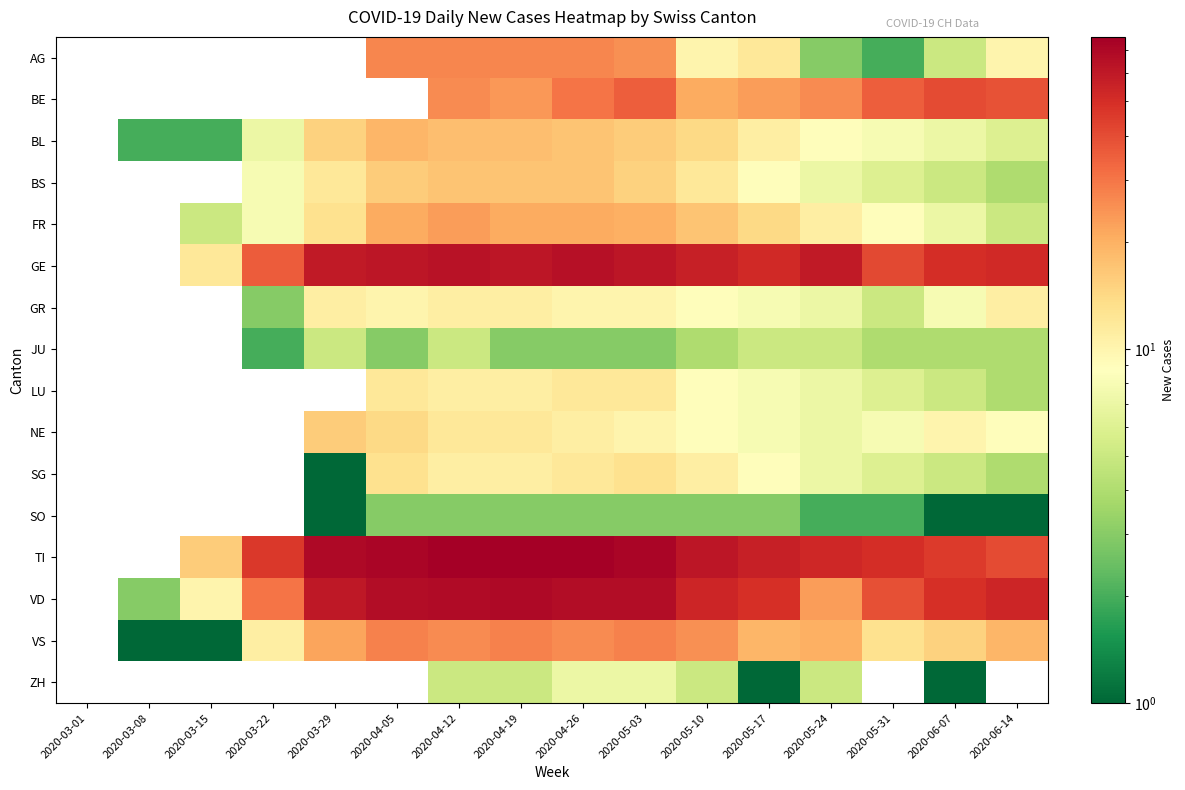

Reading left to right, transcribe all the data shown in this chart.

AG: 2020-03-01=0	2020-03-08=0	2020-03-15=0	2020-03-22=0	2020-03-29=0	2020-04-05=27	2020-04-12=27	2020-04-19=27	2020-04-26=27	2020-05-03=25	2020-05-10=10	2020-05-17=12	2020-05-24=3	2020-05-31=2	2020-06-07=5	2020-06-14=10
BE: 2020-03-01=0	2020-03-08=0	2020-03-15=0	2020-03-22=0	2020-03-29=0	2020-04-05=0	2020-04-12=26	2020-04-19=24	2020-04-26=30	2020-05-03=35	2020-05-10=21	2020-05-17=23	2020-05-24=26	2020-05-31=35	2020-06-07=40	2020-06-14=38
BL: 2020-03-01=0	2020-03-08=2	2020-03-15=2	2020-03-22=7	2020-03-29=15	2020-04-05=19	2020-04-12=18	2020-04-19=18	2020-04-26=17	2020-05-03=16	2020-05-10=14	2020-05-17=11	2020-05-24=9	2020-05-31=8	2020-06-07=7	2020-06-14=6
BS: 2020-03-01=0	2020-03-08=0	2020-03-15=0	2020-03-22=8	2020-03-29=12	2020-04-05=16	2020-04-12=17	2020-04-19=17	2020-04-26=17	2020-05-03=15	2020-05-10=12	2020-05-17=9	2020-05-24=7	2020-05-31=6	2020-06-07=5	2020-06-14=4
FR: 2020-03-01=0	2020-03-08=0	2020-03-15=5	2020-03-22=8	2020-03-29=13	2020-04-05=21	2020-04-12=23	2020-04-19=21	2020-04-26=21	2020-05-03=20	2020-05-10=17	2020-05-17=14	2020-05-24=11	2020-05-31=9	2020-06-07=7	2020-06-14=5
GE: 2020-03-01=0	2020-03-08=0	2020-03-15=12	2020-03-22=36	2020-03-29=59	2020-04-05=61	2020-04-12=64	2020-04-19=62	2020-04-26=65	2020-05-03=61	2020-05-10=57	2020-05-17=52	2020-05-24=59	2020-05-31=41	2020-06-07=50	2020-06-14=52
GR: 2020-03-01=0	2020-03-08=0	2020-03-15=0	2020-03-22=3	2020-03-29=11	2020-04-05=10	2020-04-12=11	2020-04-19=11	2020-04-26=10	2020-05-03=10	2020-05-10=9	2020-05-17=8	2020-05-24=7	2020-05-31=5	2020-06-07=8	2020-06-14=11
JU: 2020-03-01=0	2020-03-08=0	2020-03-15=0	2020-03-22=2	2020-03-29=5	2020-04-05=3	2020-04-12=5	2020-04-19=3	2020-04-26=3	2020-05-03=3	2020-05-10=4	2020-05-17=5	2020-05-24=5	2020-05-31=4	2020-06-07=4	2020-06-14=4
LU: 2020-03-01=0	2020-03-08=0	2020-03-15=0	2020-03-22=0	2020-03-29=0	2020-04-05=12	2020-04-12=11	2020-04-19=11	2020-04-26=12	2020-05-03=12	2020-05-10=9	2020-05-17=8	2020-05-24=7	2020-05-31=6	2020-06-07=5	2020-06-14=4
NE: 2020-03-01=0	2020-03-08=0	2020-03-15=0	2020-03-22=0	2020-03-29=16	2020-04-05=14	2020-04-12=12	2020-04-19=12	2020-04-26=11	2020-05-03=10	2020-05-10=9	2020-05-17=8	2020-05-24=7	2020-05-31=8	2020-06-07=10	2020-06-14=9
SG: 2020-03-01=0	2020-03-08=0	2020-03-15=0	2020-03-22=0	2020-03-29=1	2020-04-05=13	2020-04-12=11	2020-04-19=11	2020-04-26=12	2020-05-03=13	2020-05-10=11	2020-05-17=9	2020-05-24=7	2020-05-31=6	2020-06-07=5	2020-06-14=4
SO: 2020-03-01=0	2020-03-08=0	2020-03-15=0	2020-03-22=0	2020-03-29=1	2020-04-05=3	2020-04-12=3	2020-04-19=3	2020-04-26=3	2020-05-03=3	2020-05-10=3	2020-05-17=3	2020-05-24=2	2020-05-31=2	2020-06-07=1	2020-06-14=1
TI: 2020-03-01=0	2020-03-08=0	2020-03-15=16	2020-03-22=46	2020-03-29=69	2020-04-05=72	2020-04-12=76	2020-04-19=75	2020-04-26=75	2020-05-03=72	2020-05-10=61	2020-05-17=57	2020-05-24=53	2020-05-31=50	2020-06-07=45	2020-06-14=40
VD: 2020-03-01=0	2020-03-08=3	2020-03-15=10	2020-03-22=30	2020-03-29=60	2020-04-05=67	2020-04-12=68	2020-04-19=69	2020-04-26=67	2020-05-03=67	2020-05-10=54	2020-05-17=49	2020-05-24=23	2020-05-31=39	2020-06-07=49	2020-06-14=54
VS: 2020-03-01=0	2020-03-08=1	2020-03-15=1	2020-03-22=11	2020-03-29=22	2020-04-05=28	2020-04-12=26	2020-04-19=28	2020-04-26=26	2020-05-03=28	2020-05-10=25	2020-05-17=19	2020-05-24=20	2020-05-31=13	2020-06-07=15	2020-06-14=19
ZH: 2020-03-01=0	2020-03-08=0	2020-03-15=0	2020-03-22=0	2020-03-29=0	2020-04-05=0	2020-04-12=5	2020-04-19=5	2020-04-26=7	2020-05-03=7	2020-05-10=5	2020-05-17=1	2020-05-24=5	2020-05-31=0	2020-06-07=1	2020-06-14=0